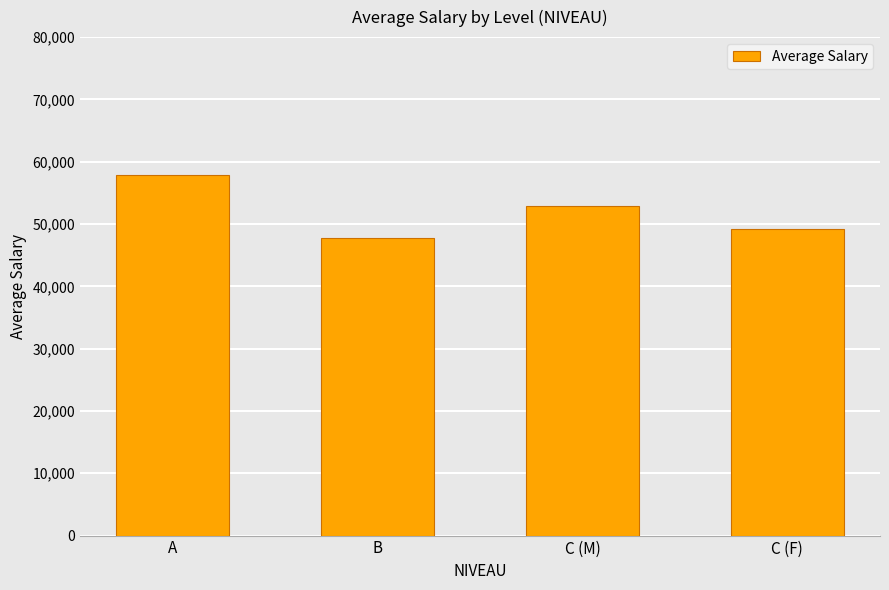

At which label is the value closest to 52876?

C (M)